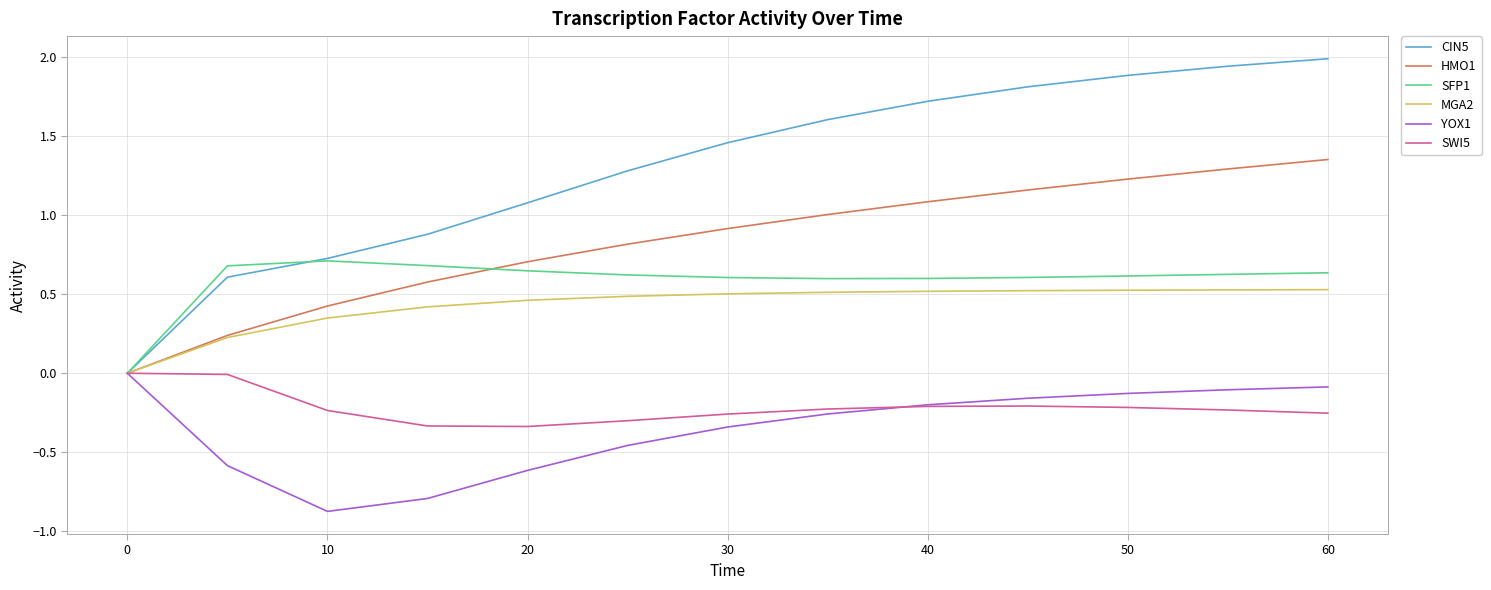

What is the smallest value displayed?

-0.9